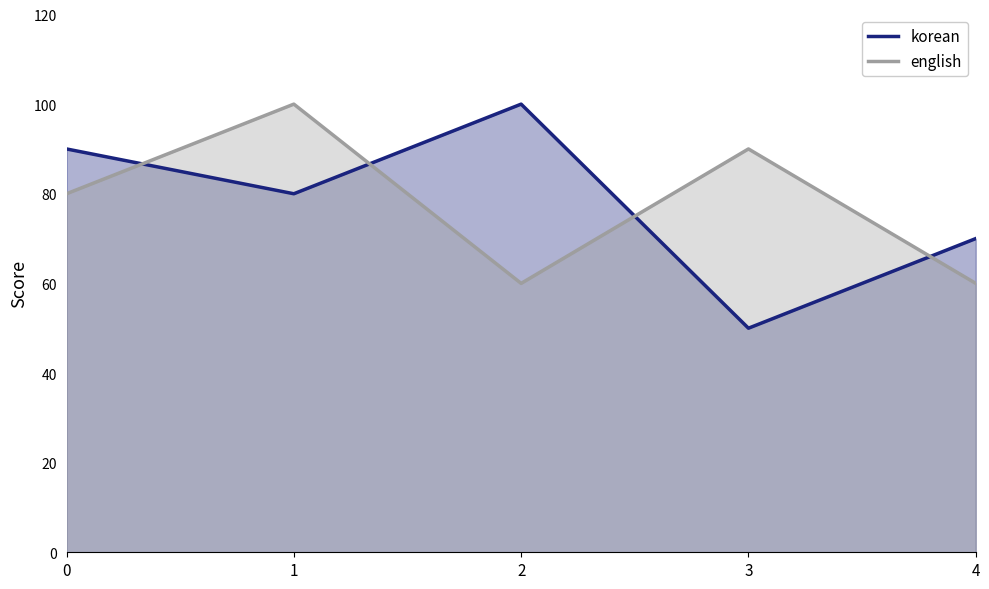

Count the number of data series in this chart.

2